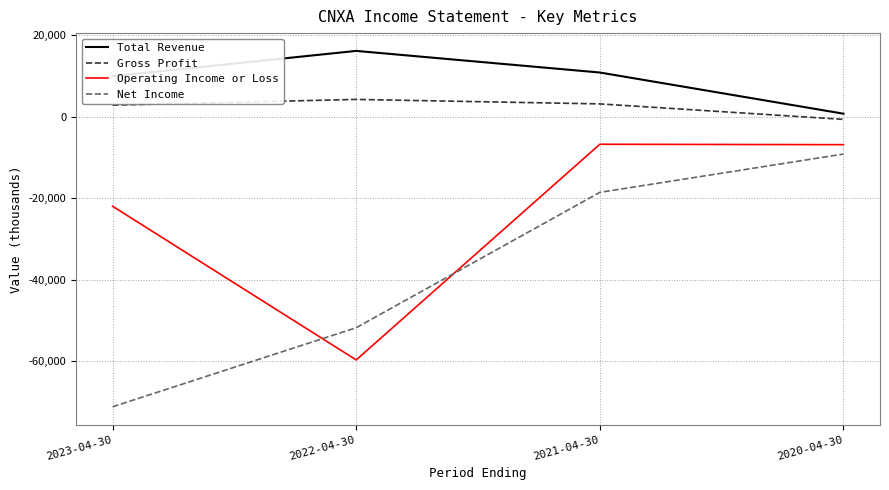

What position from the left is 2023-04-30?

1